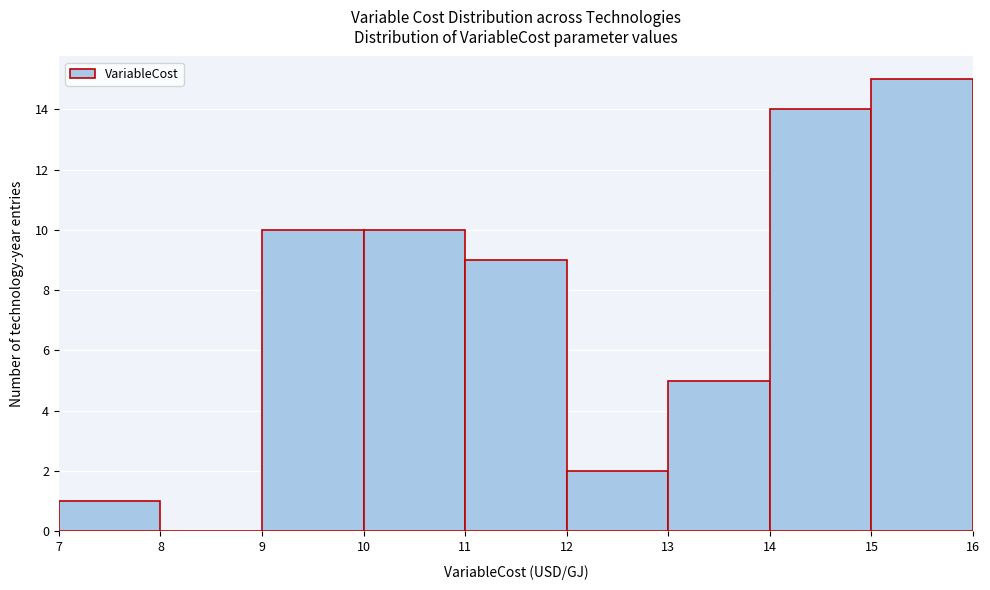

Which range on the x-axis has the tallest bar?

15 to 16